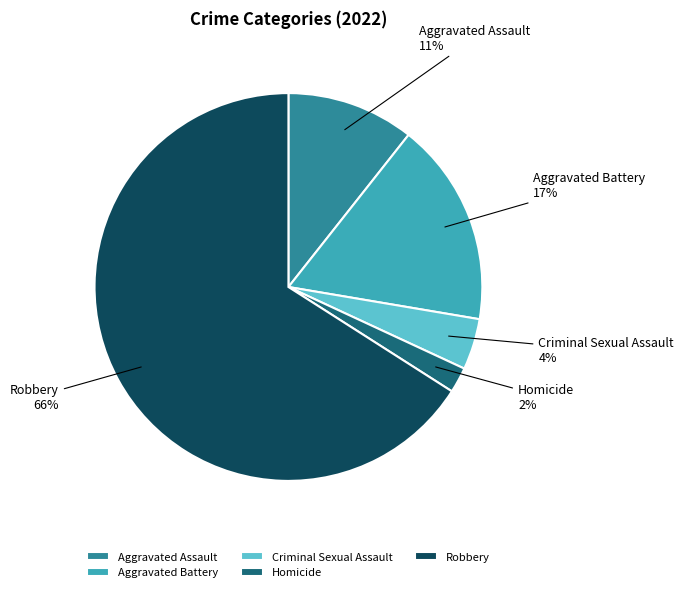

Count the number of slices in the pie.

5